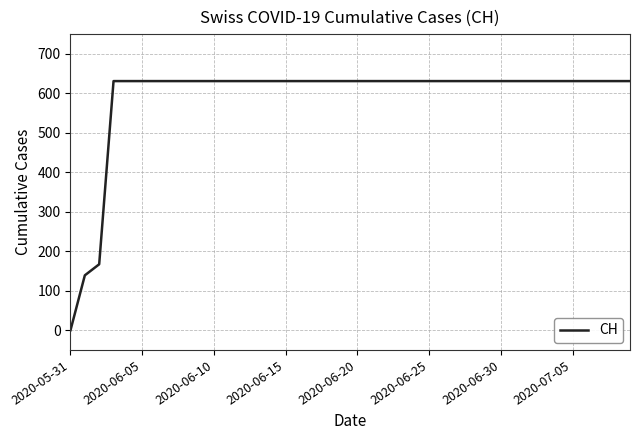

What is the difference between the maximum and minimum values?

631